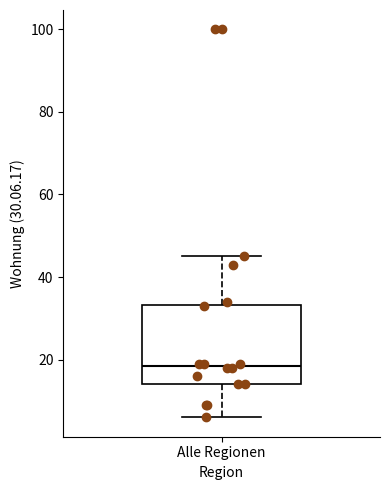

Transcribe this box plot: give where the median line is, the range the box spans, and where the two whiskers end, as read against the y-axis. The values are not printed on the chart, so give them approximately, as read against the axis.

median 18, box 14 to 34, whiskers 6 to 46